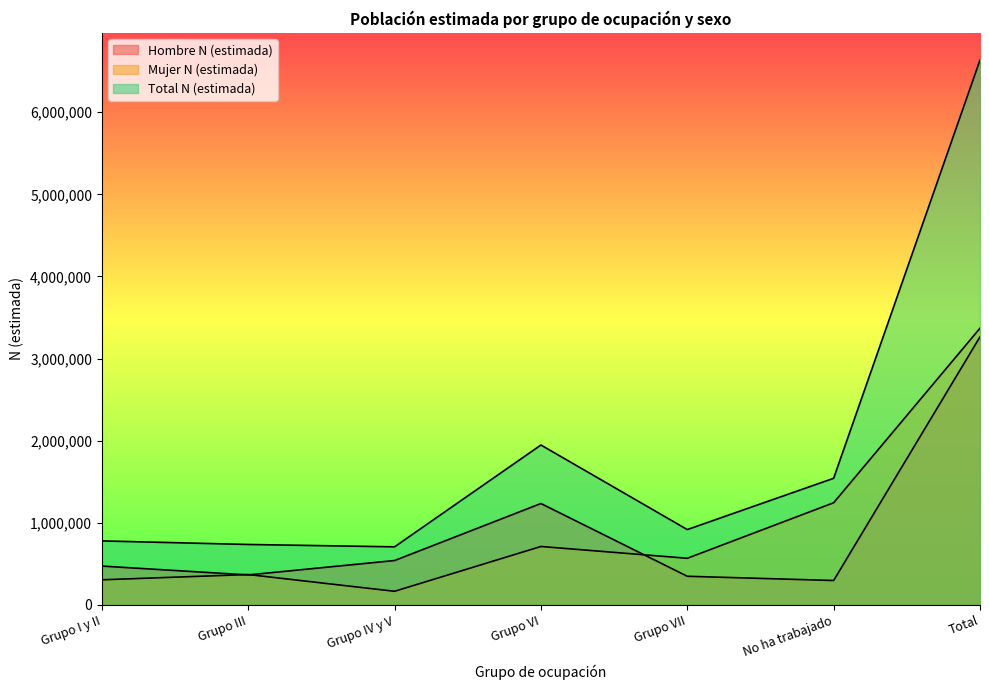

List the series in order of their peak value, highest first.

Total N (estimada), Mujer N (estimada), Hombre N (estimada)